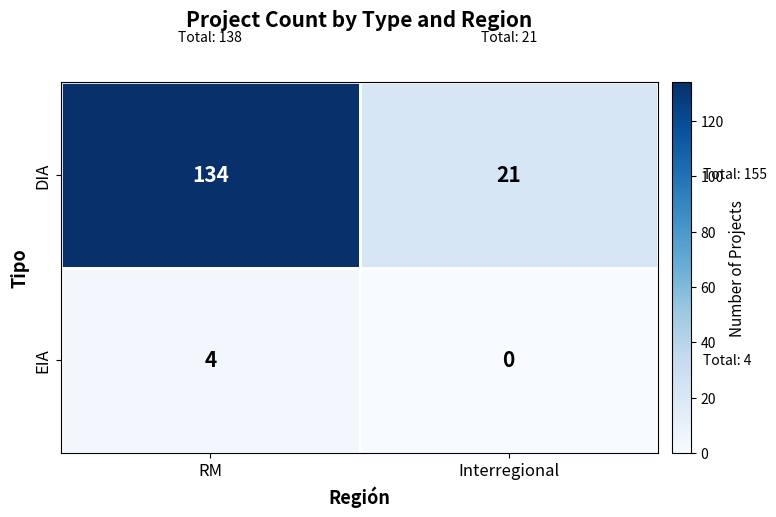

The DIA series shows 34 at Interregional. True or false?

False